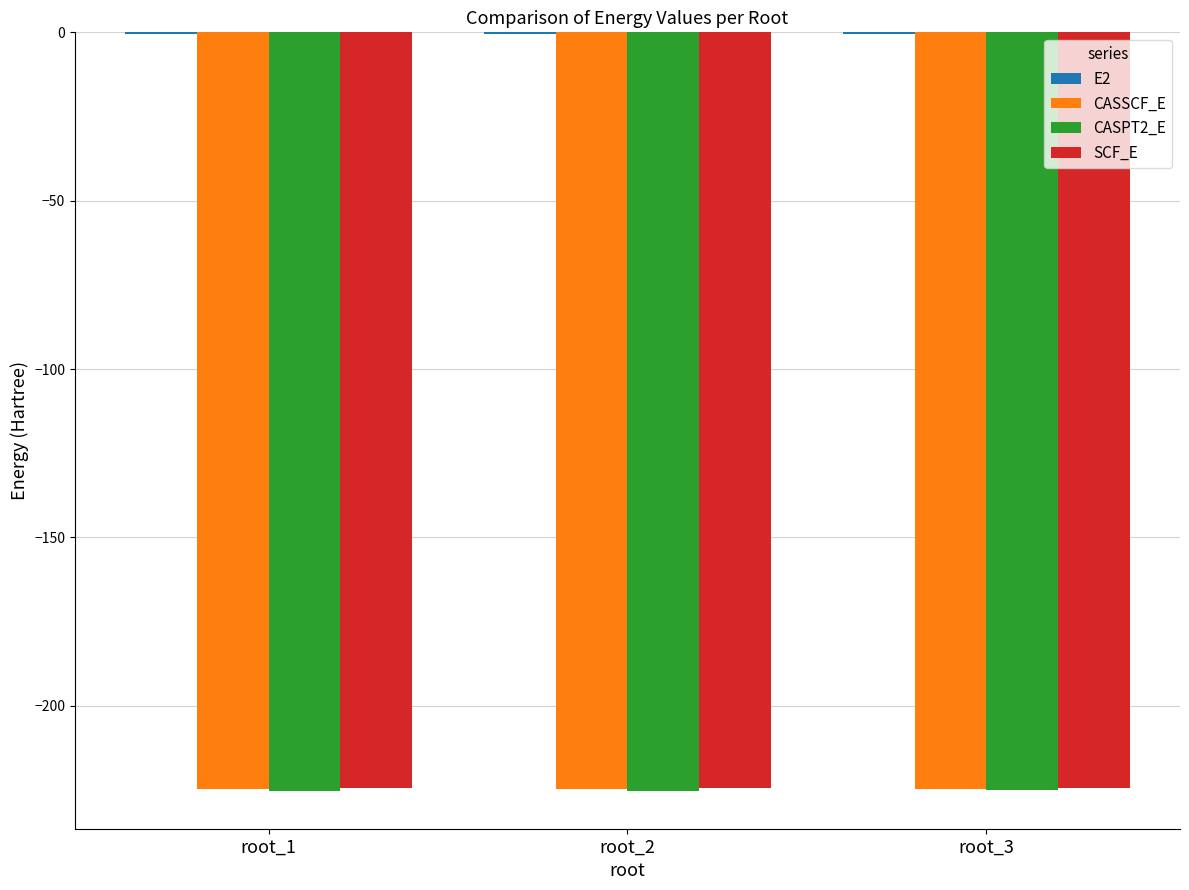

The value of CASSCF_E at root_2 is -224.6. True or false?

True